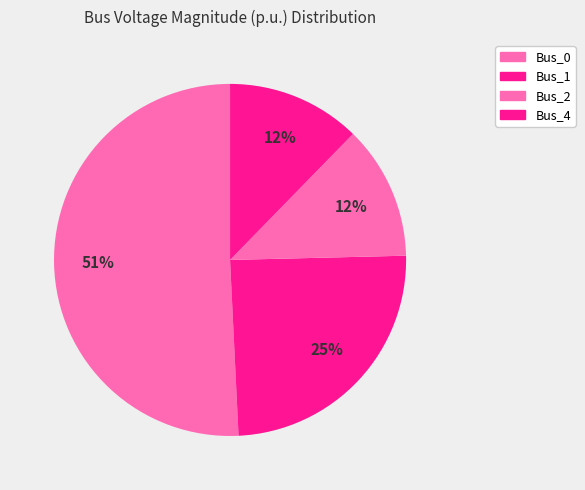

Which category has the biggest portion of the pie?

Bus_0